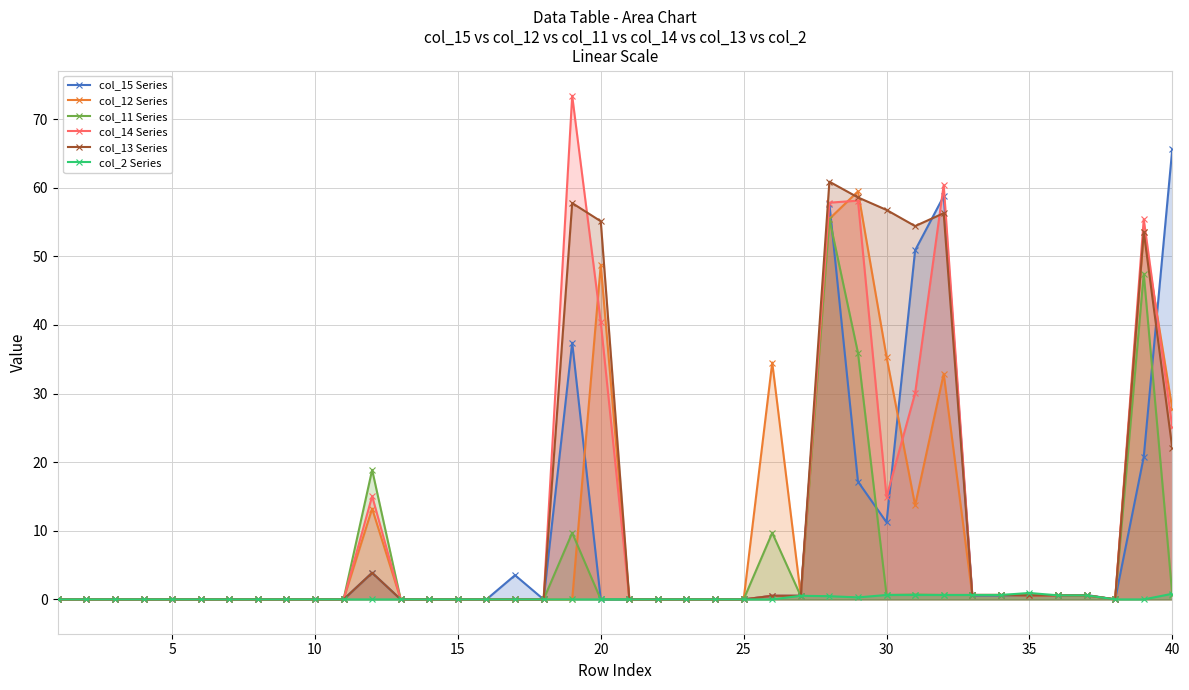

List the series in order of their peak value, highest first.

col_14 Series, col_15 Series, col_13 Series, col_12 Series, col_11 Series, col_2 Series